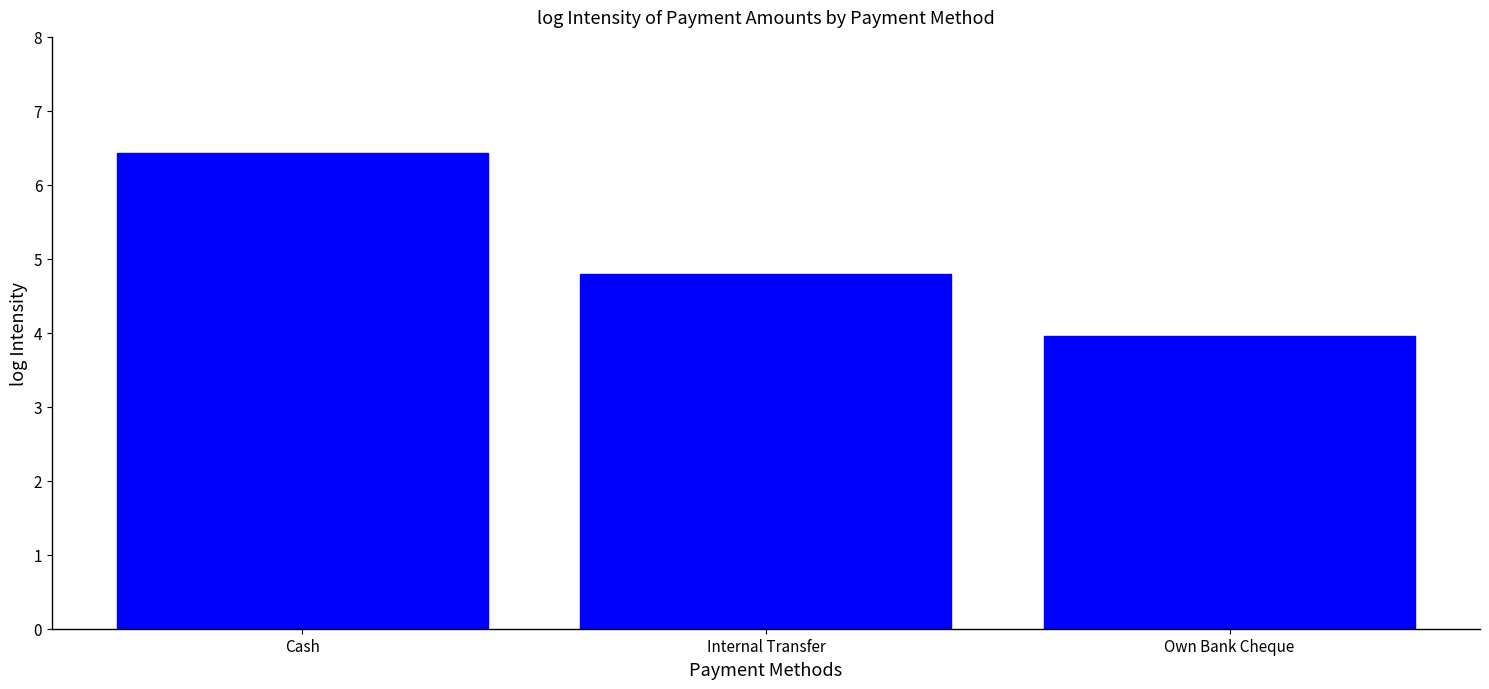

At which label is the value closest to 5?

Internal Transfer